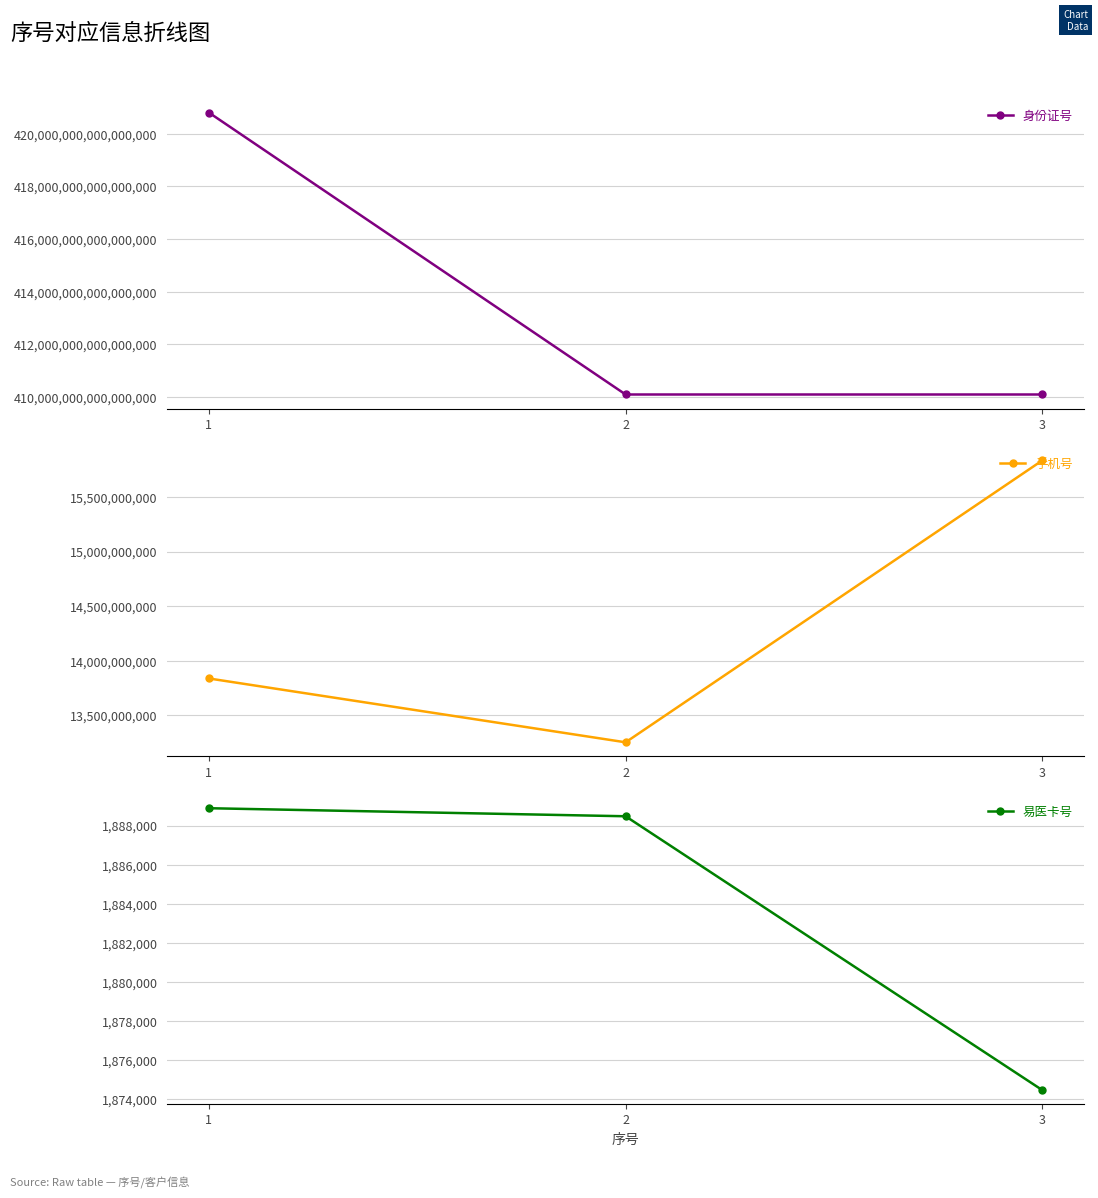

True or false: 身份证号 has a value of 420801198608174016 at 1.

True